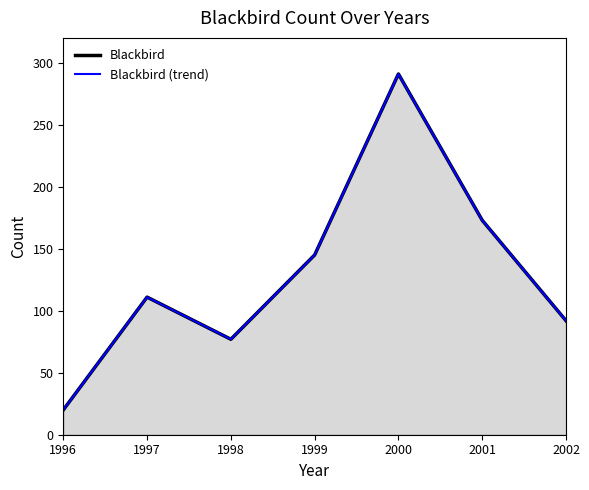

What is the greatest value displayed?

291